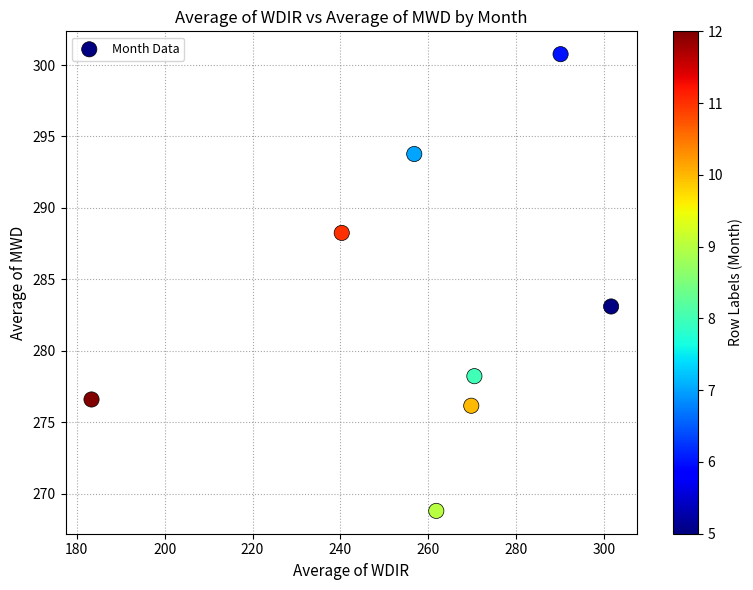

What is the average X value?

259.3